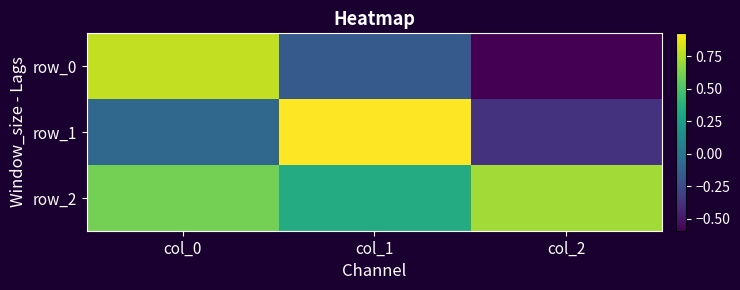

Read the row_0 value at col_0.

0.8